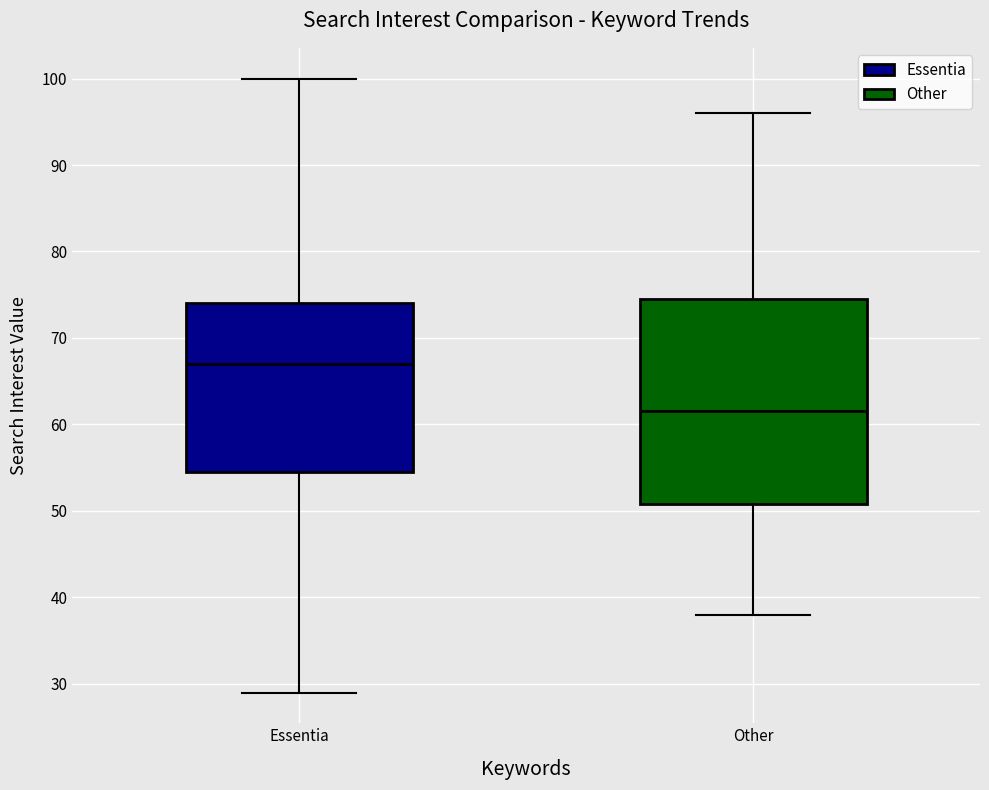

Comparing the boxes themselves (not the whiskers), which one is the tallest?

Other